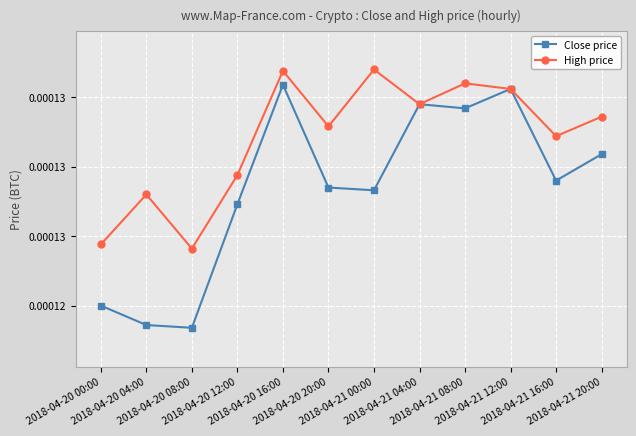

What are all the series names shown in the legend?

Close price, High price